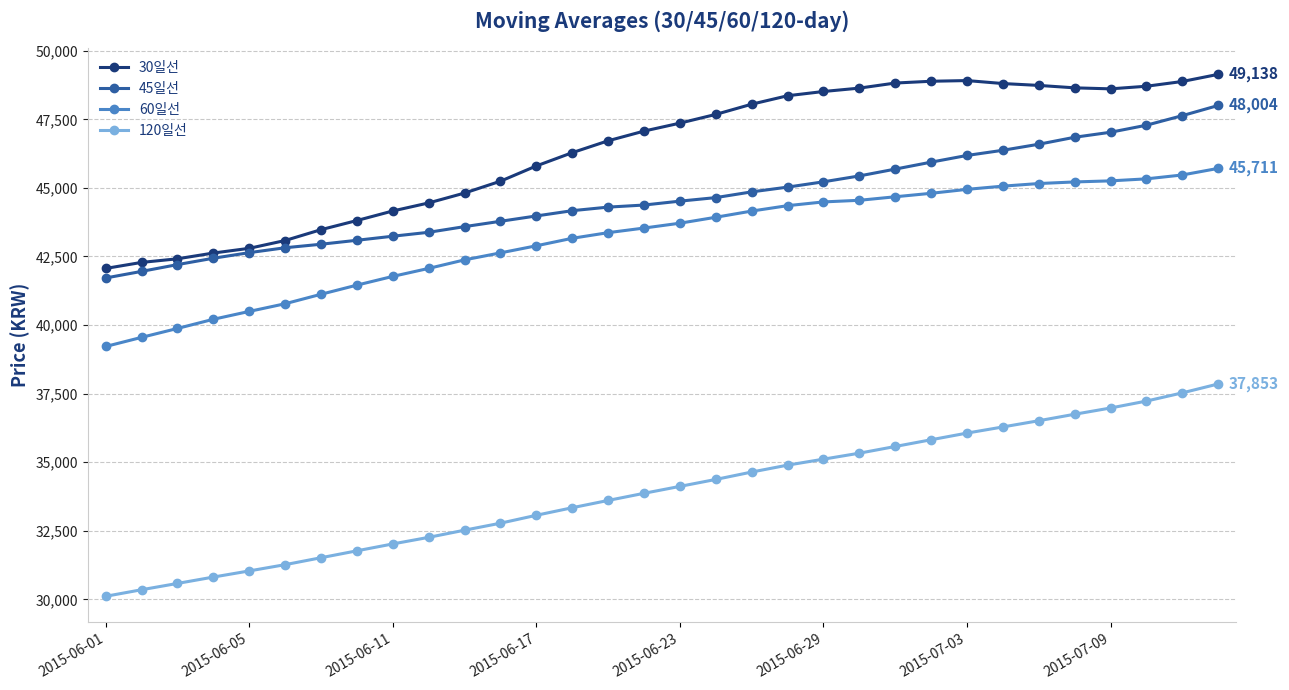

How many data points does each series have?

32